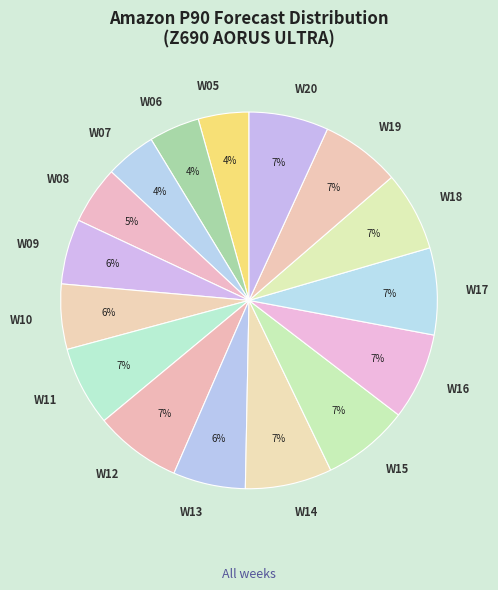

To the nearest percent, what portion does W17 represent?

7%